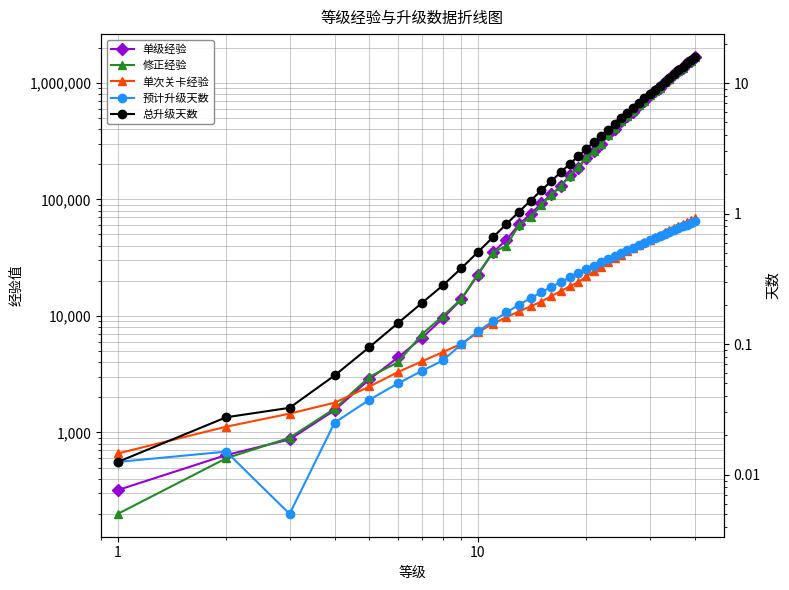

How many series are shown in this chart?

5